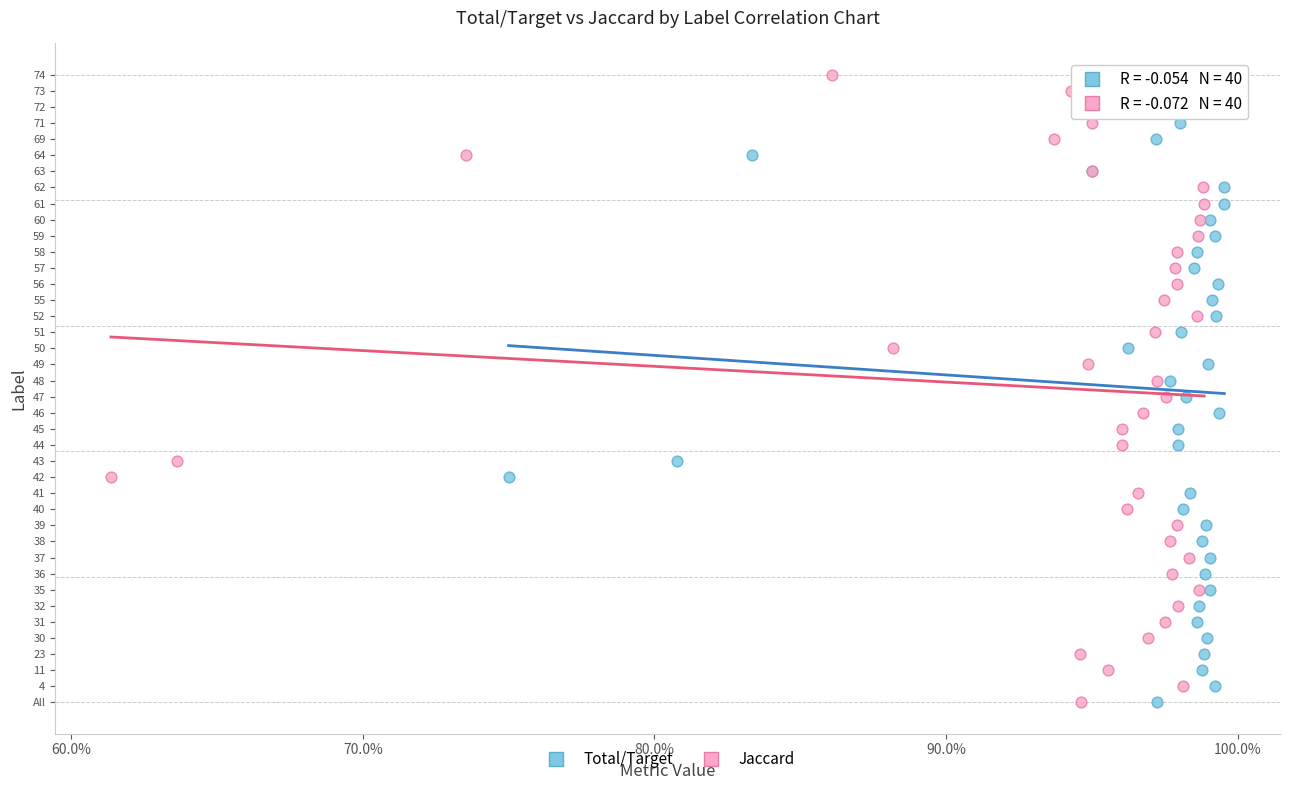

What are all the series names shown in the legend?

Total/Target, Jaccard